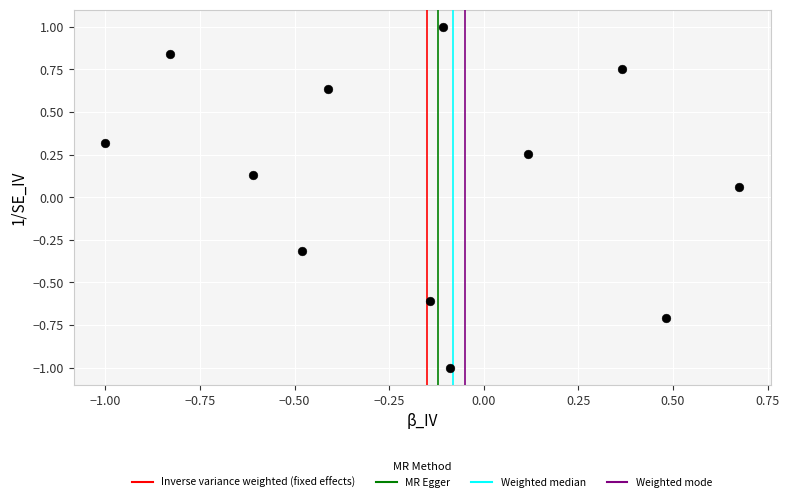

What is the range of X values (max minus min)?

1.7